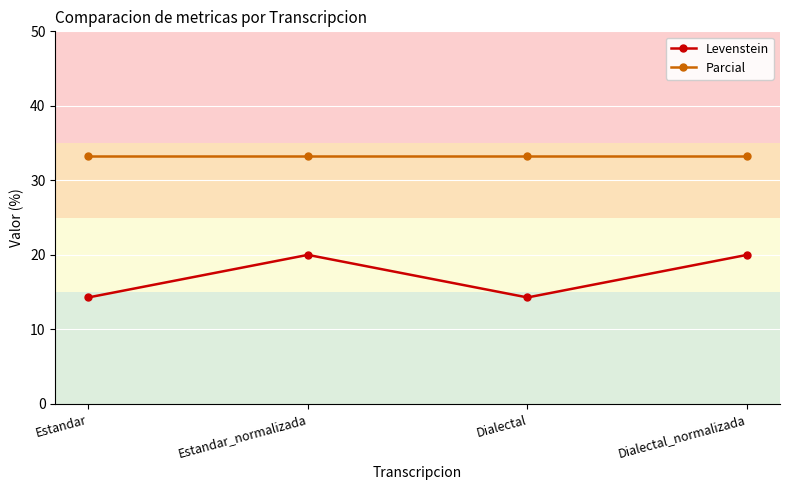

The value of Parcial at Dialectal_normalizada is 58.7. True or false?

False